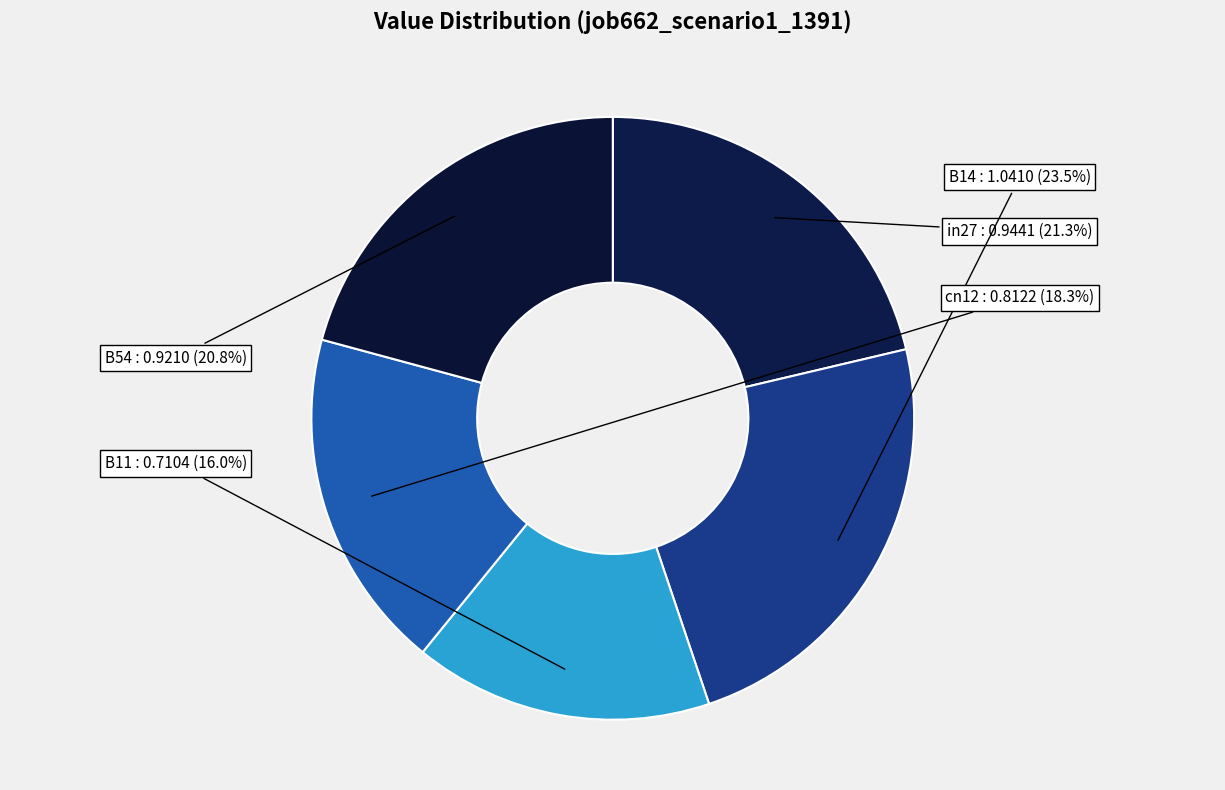

What is the total percentage of cn12 and B14?

41.8%